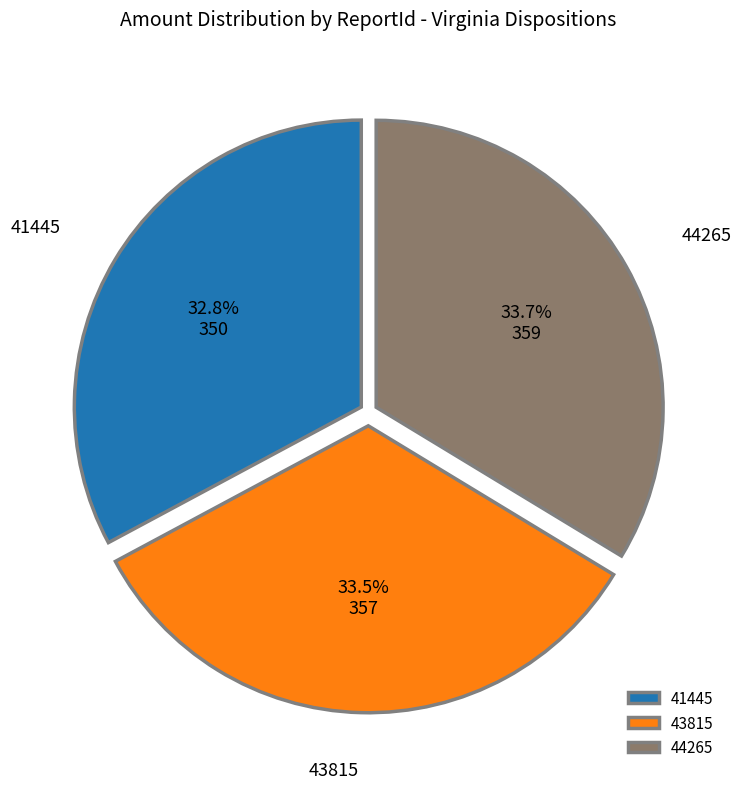

To the nearest percent, what is the difference between the largest and smallest slice percentages?

1%